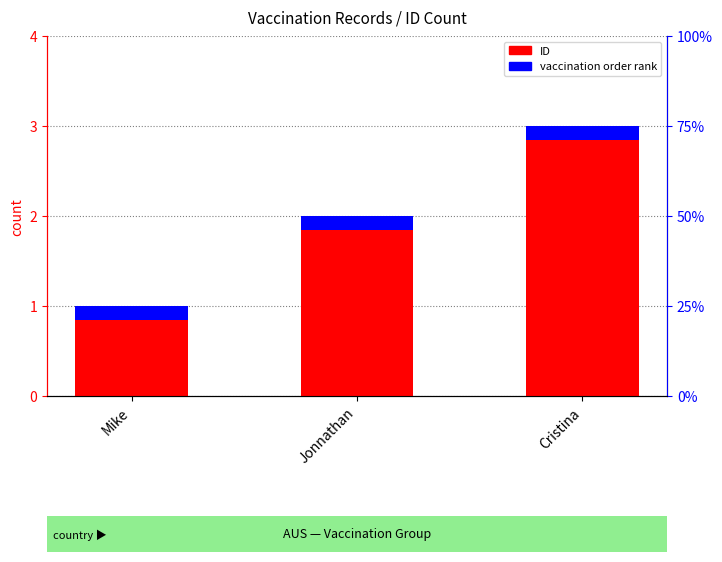

What is the difference between the ID values at Mike and Cristina?

2.0